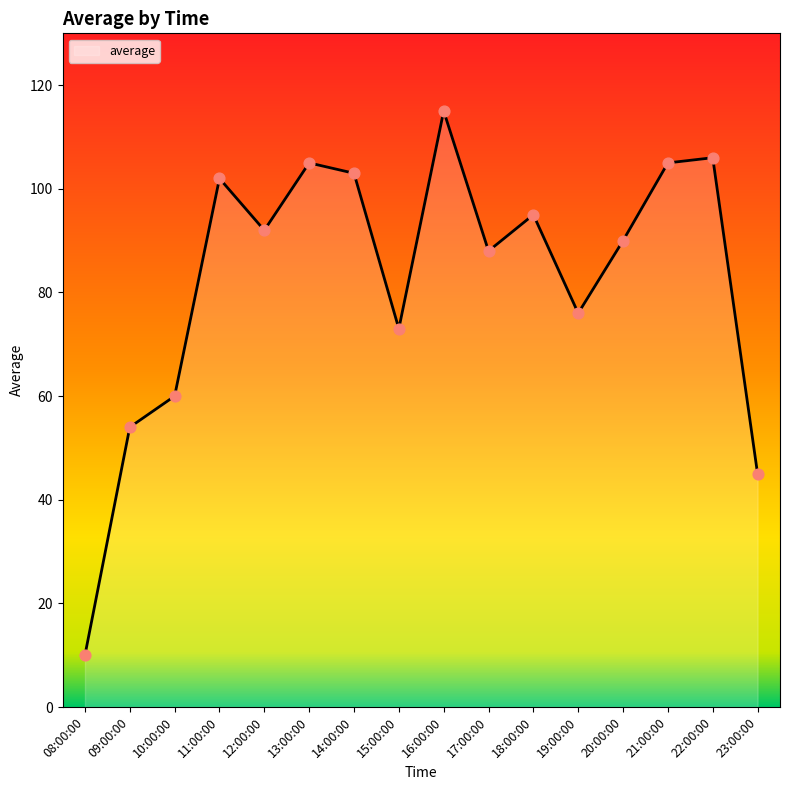

Approximately how many times larger is the value at 20:00:00 compared to 09:00:00?

1.7